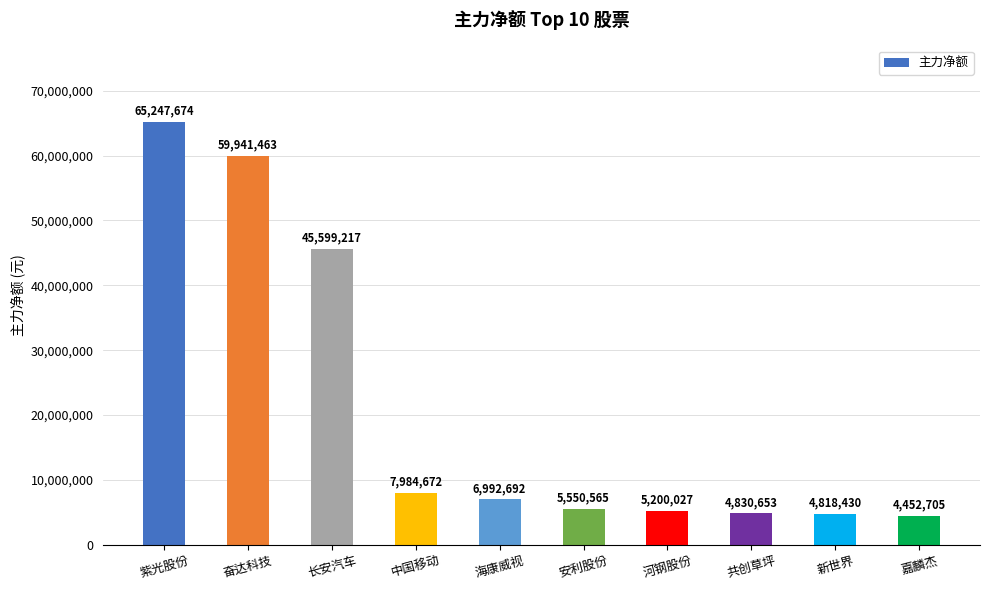

What value does the data have at 长安汽车?

45599217